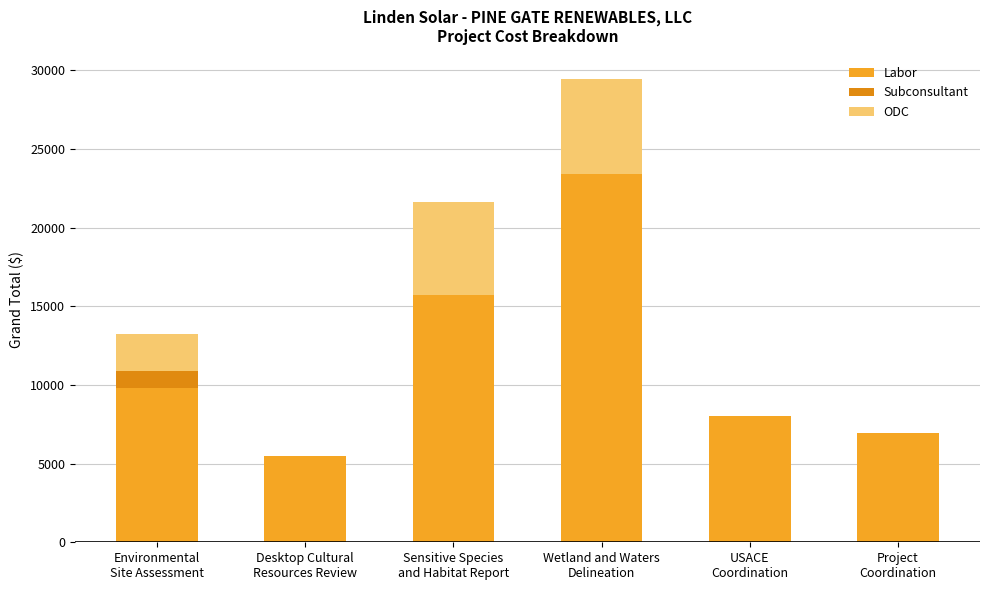

How many distinct data groups are displayed?

3